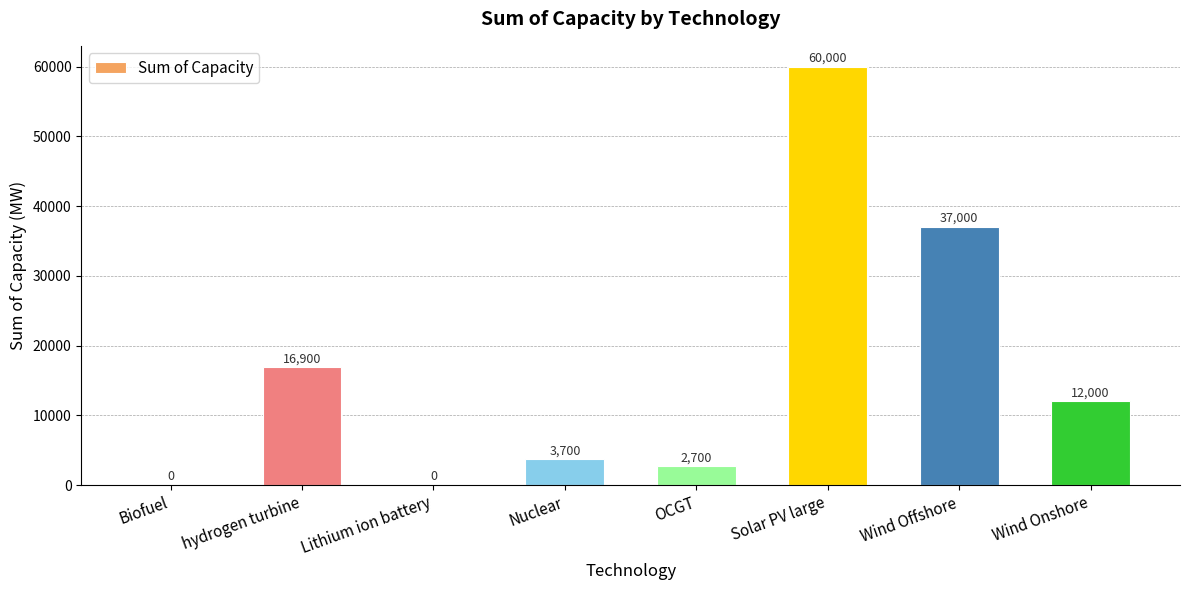

What is the sum of the values at Wind Onshore and OCGT?

14700.0